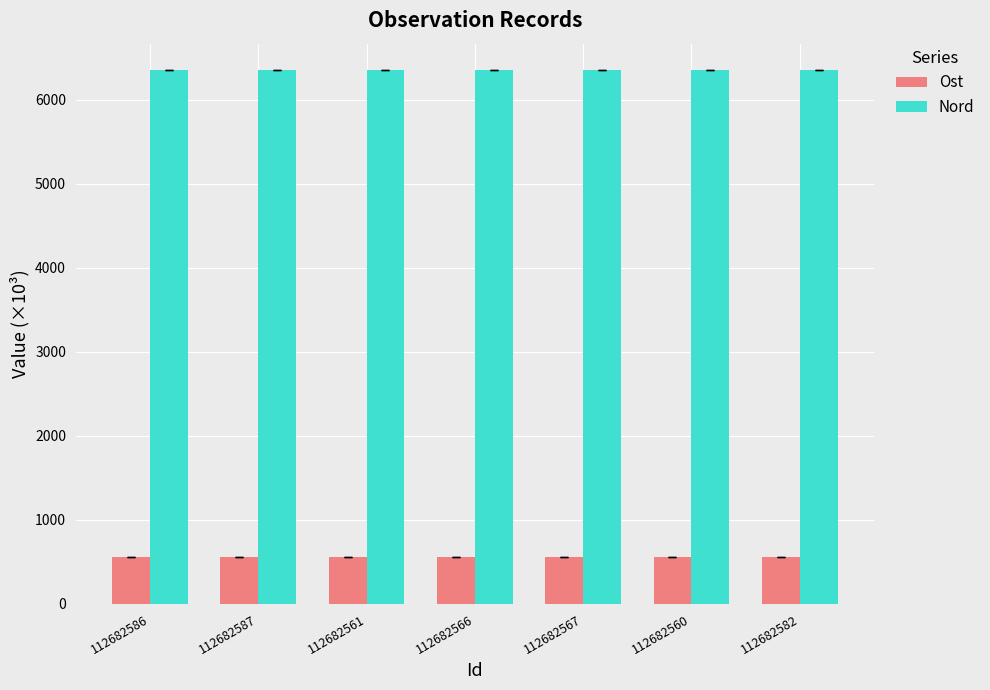

Rank the series by their maximum value, from lowest to highest.

Ost, Nord